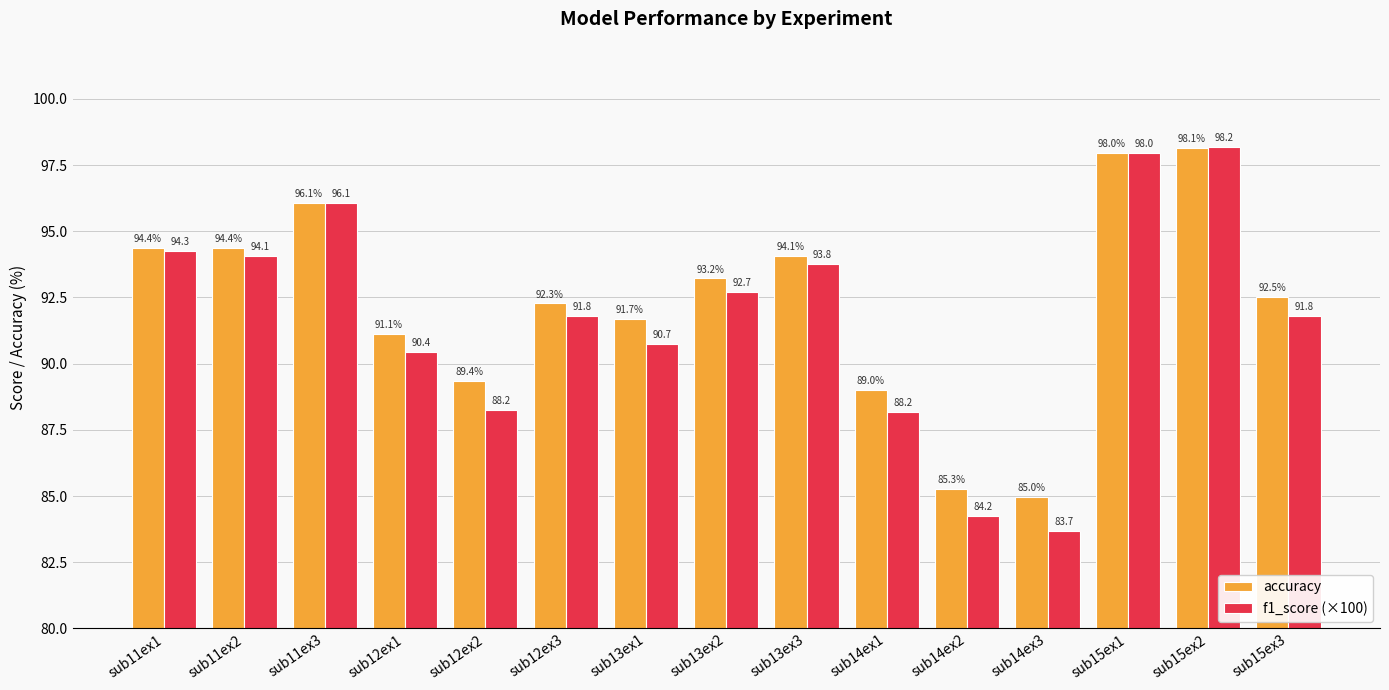

The value of accuracy at sub11ex1 is 94.4. True or false?

True